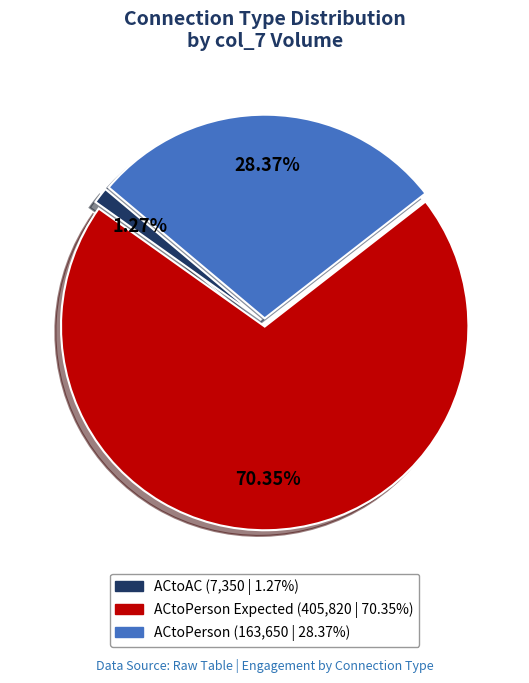

Is there any slice that represents more than half of the pie?

Yes